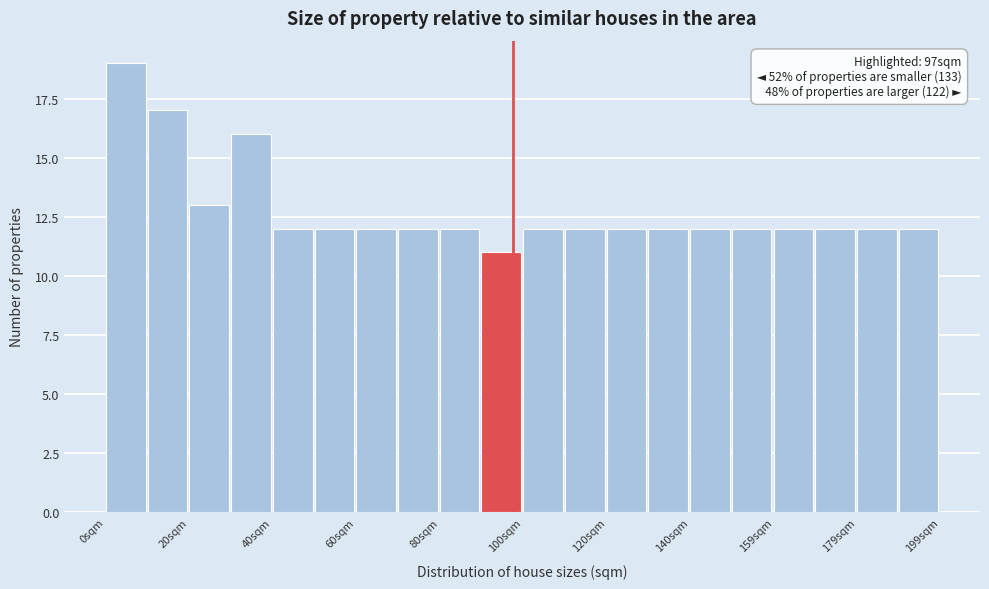

Which range on the x-axis has the tallest bar?

0 to 10